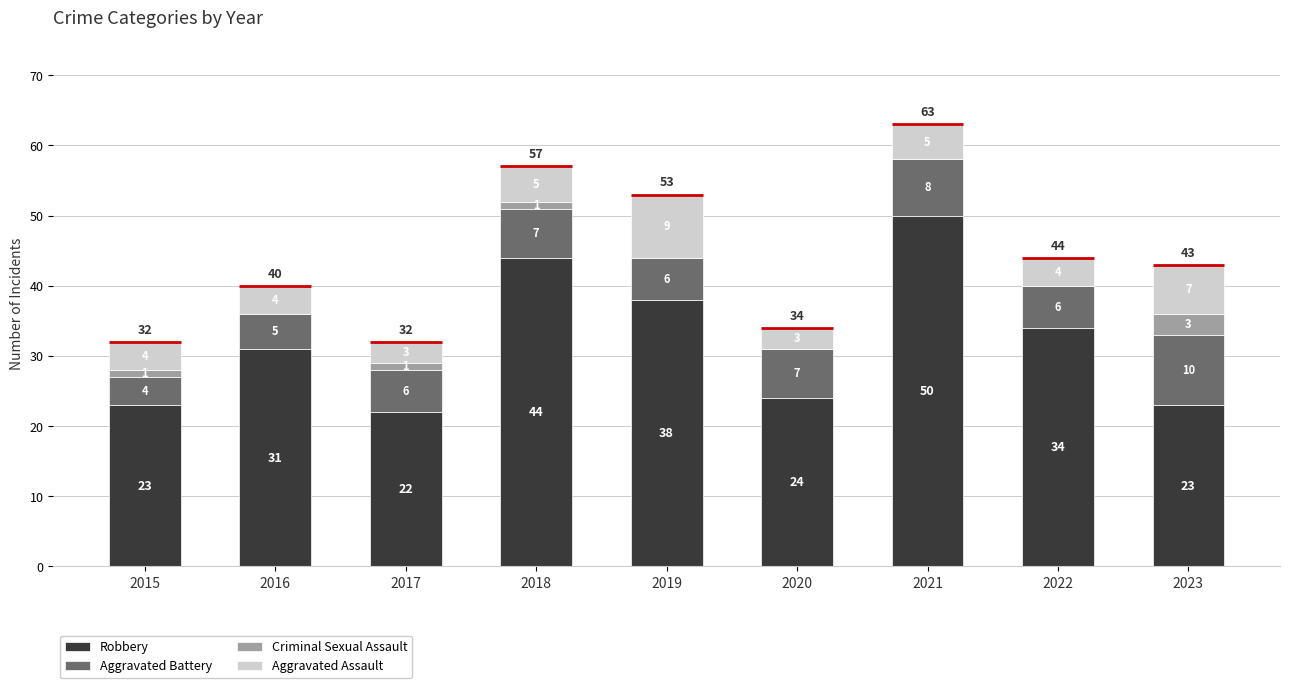

Reading left to right, transcribe all the data shown in this chart.

Robbery: 2015=23	2016=31	2017=22	2018=44	2019=38	2020=24	2021=50	2022=34	2023=23
Aggravated Battery: 2015=4	2016=5	2017=6	2018=7	2019=6	2020=7	2021=8	2022=6	2023=10
Criminal Sexual Assault: 2015=1	2016=0	2017=1	2018=1	2019=0	2020=0	2021=0	2022=0	2023=3
Aggravated Assault: 2015=4	2016=4	2017=3	2018=5	2019=9	2020=3	2021=5	2022=4	2023=7